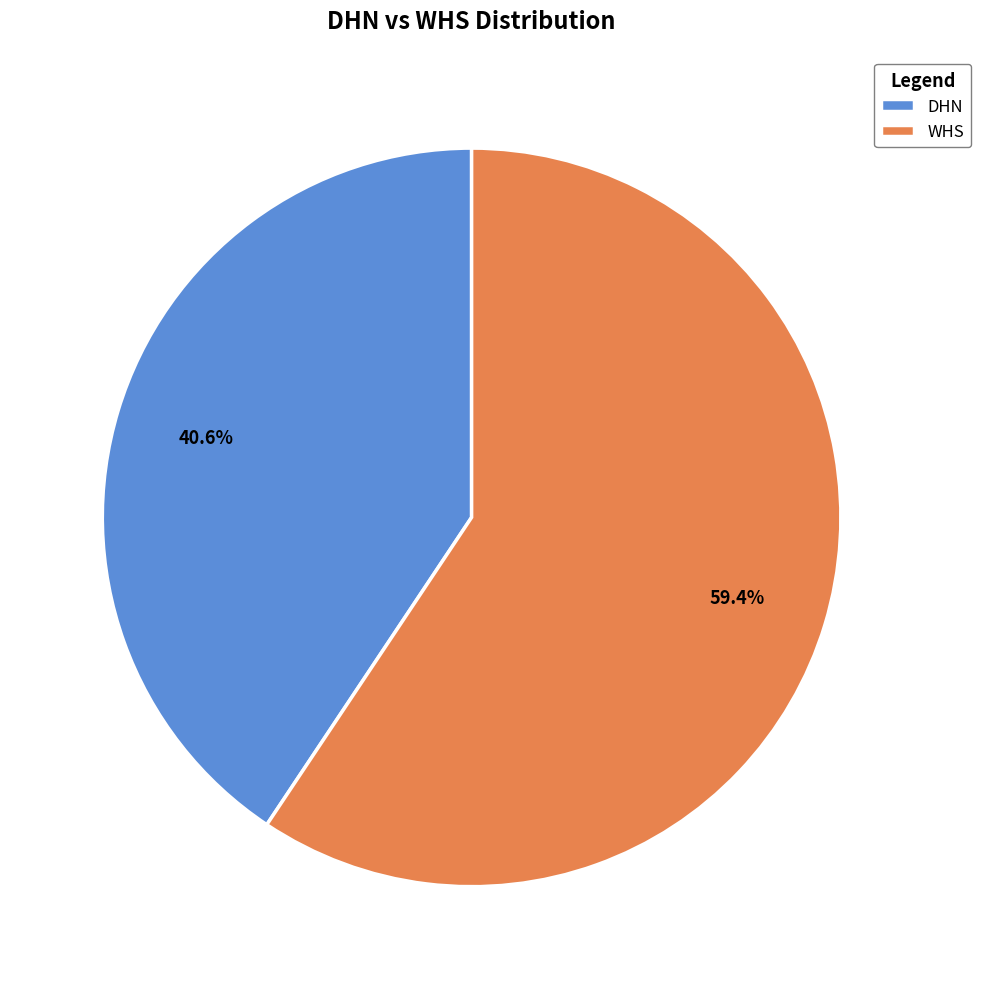

Between WHS and DHN, which is larger?

WHS